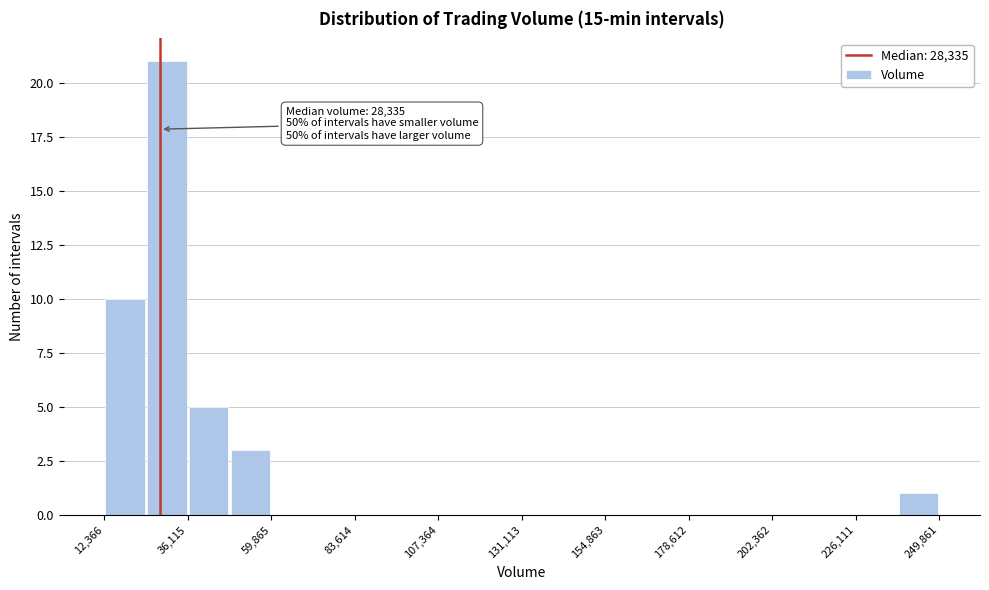

Around what value on the x-axis is the tallest bar? Give the approximate position of its centre, as read against the axis.

30000